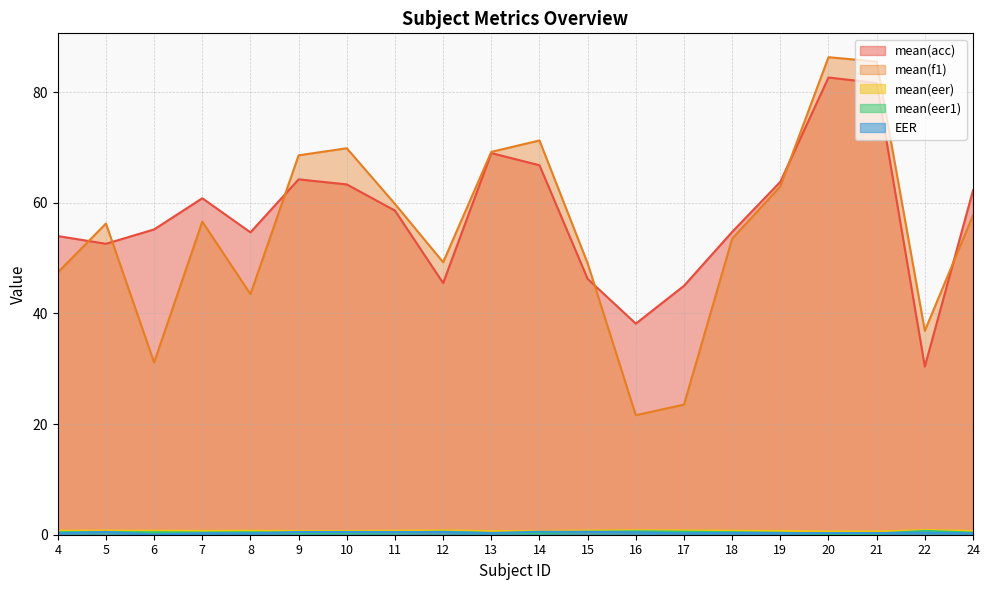

What is the total value across all series at 5?

110.6